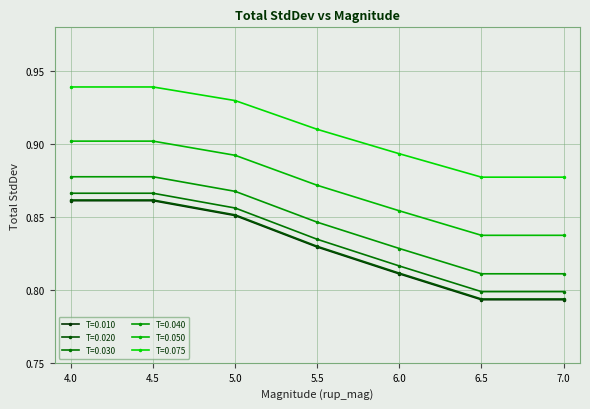

True or false: T=0.010 has more than 1 interior local peaks.

False